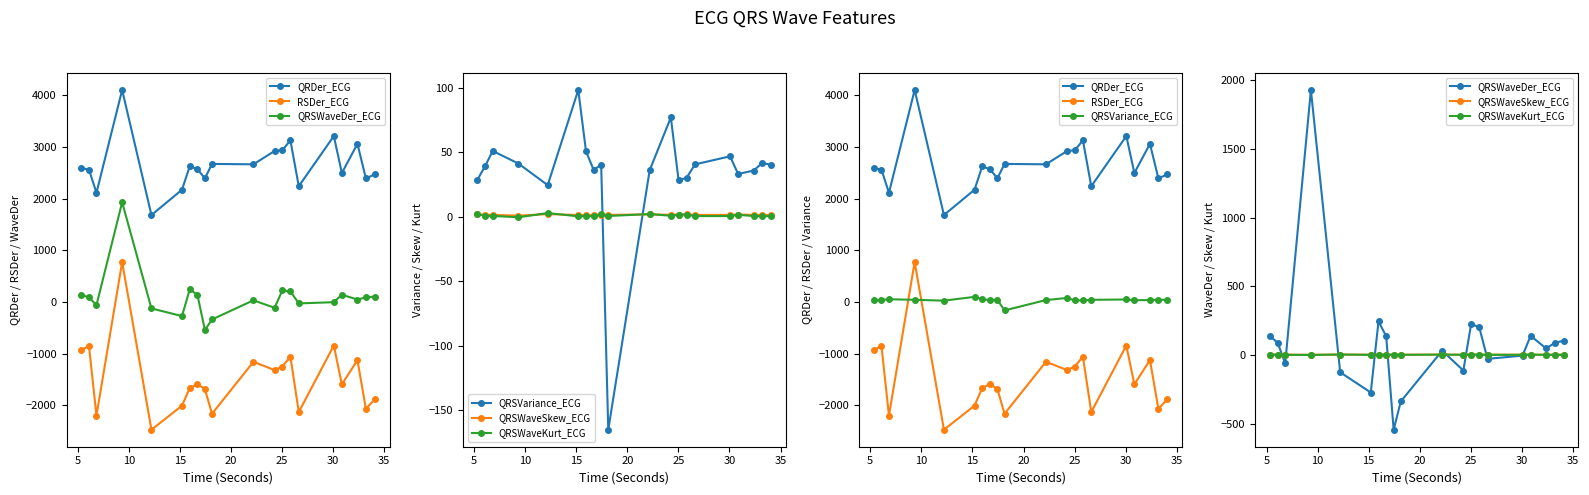

What is the smallest value displayed?

-2473.7